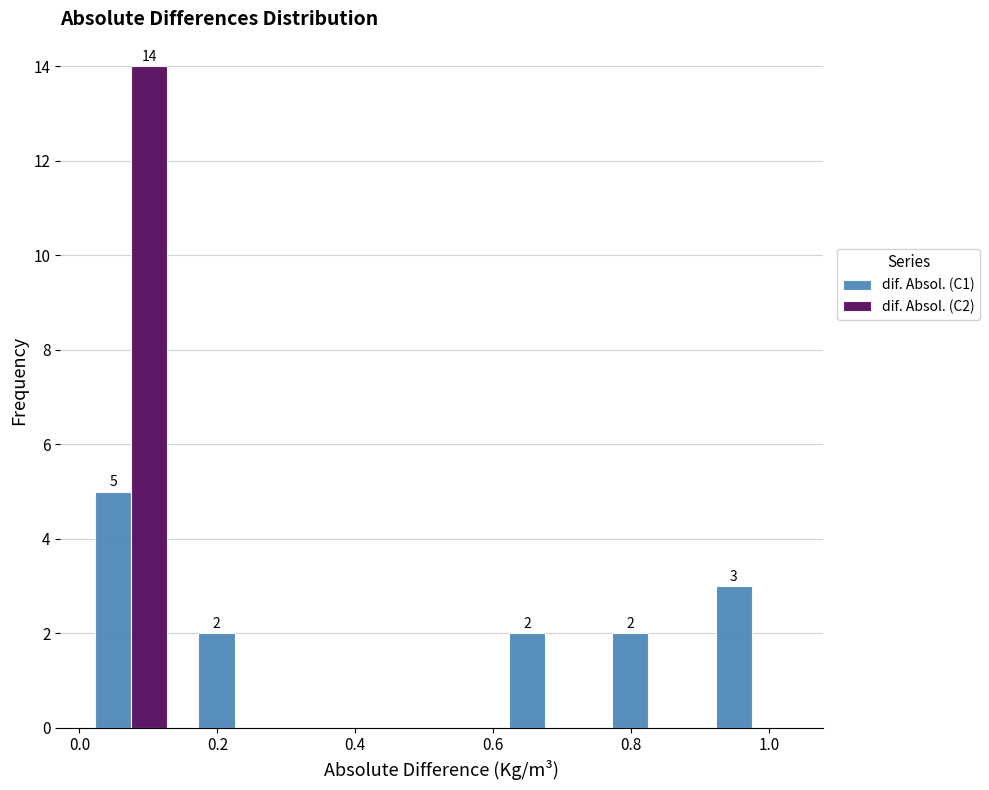

In the dif. Absol. (C2) series, which range on the x-axis has the tallest bar?

0.00 to 0.15